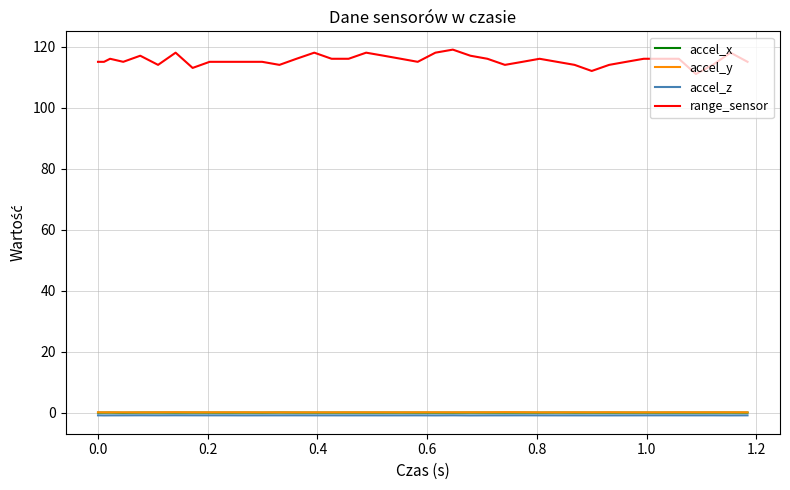

Which series has the largest range (max minus min)?

range_sensor